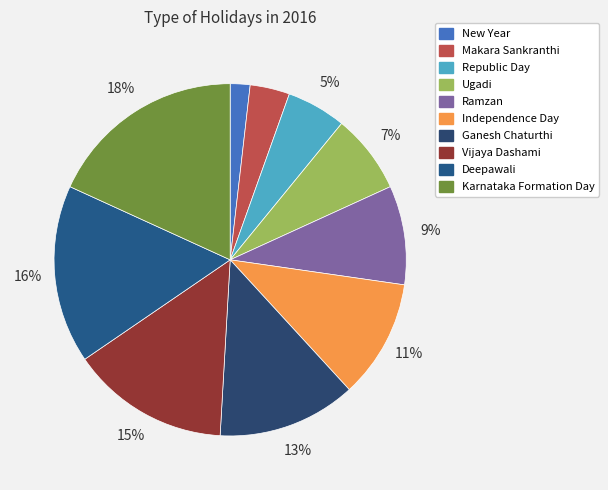

To the nearest percent, what percentage of the pie is Vijaya Dashami?

15%